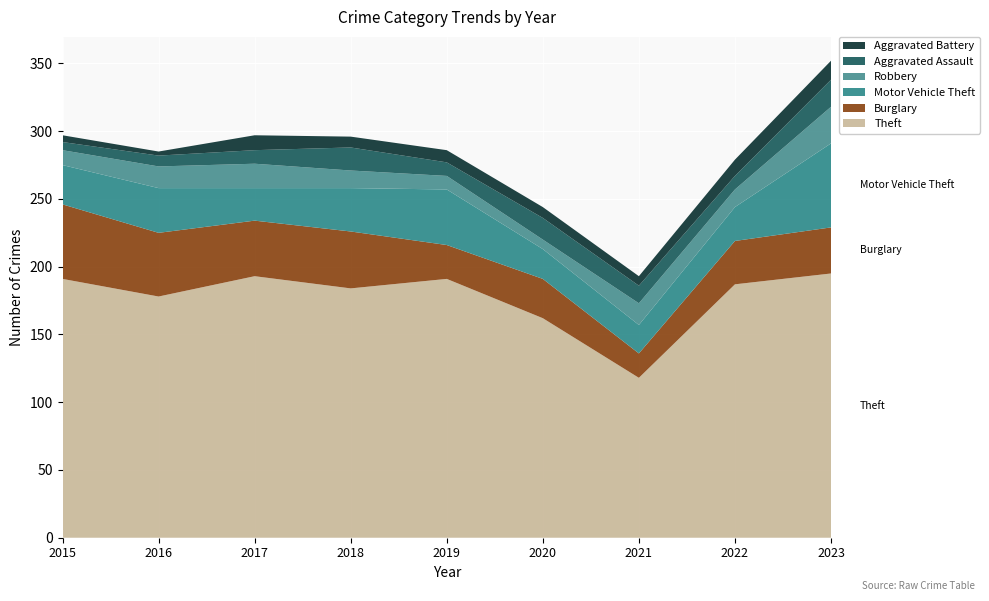

Reading left to right, extract all data points from this chart.

Theft: 2015=191	2016=178	2017=193	2018=184	2019=191	2020=162	2021=118	2022=187	2023=195
Burglary: 2015=55	2016=47	2017=41	2018=42	2019=25	2020=29	2021=18	2022=32	2023=34
Motor Vehicle Theft: 2015=29	2016=33	2017=24	2018=32	2019=41	2020=22	2021=21	2022=25	2023=62
Robbery: 2015=11	2016=16	2017=18	2018=13	2019=10	2020=7	2021=16	2022=13	2023=27
Aggravated Assault: 2015=6	2016=8	2017=10	2018=17	2019=10	2020=16	2021=13	2022=10	2023=20
Aggravated Battery: 2015=5	2016=3	2017=11	2018=8	2019=9	2020=8	2021=7	2022=12	2023=14